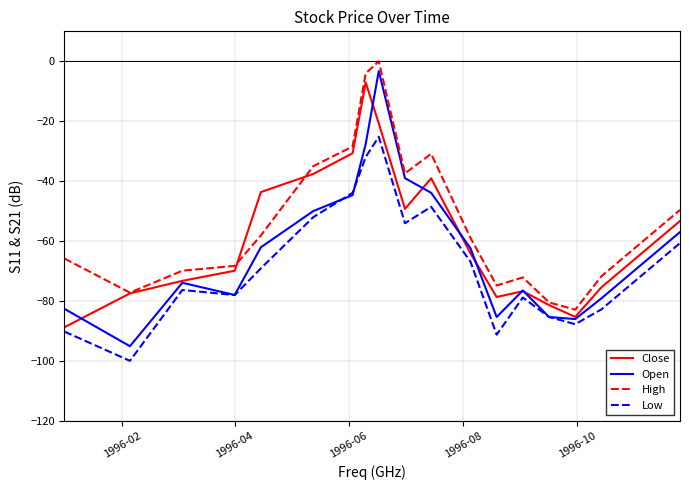

What is the lowest value of the Open series?

-95.1